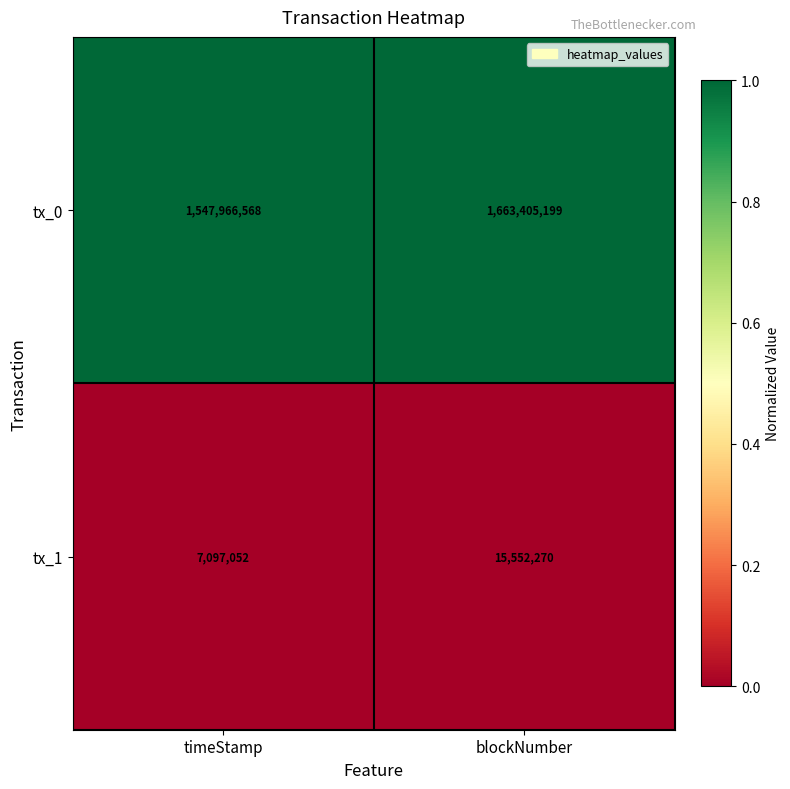

Which series changed the most between timeStamp and blockNumber?

tx_0